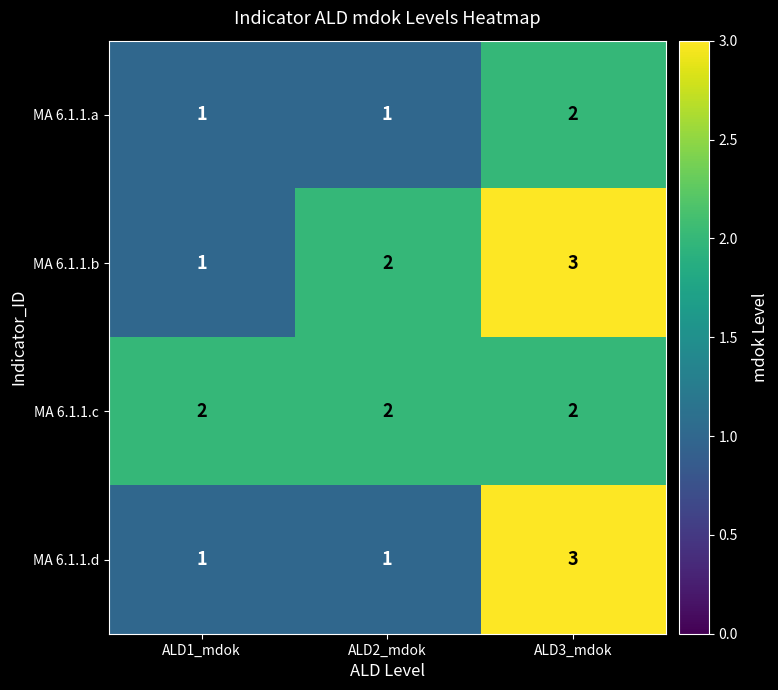

What is the smallest value displayed?

1